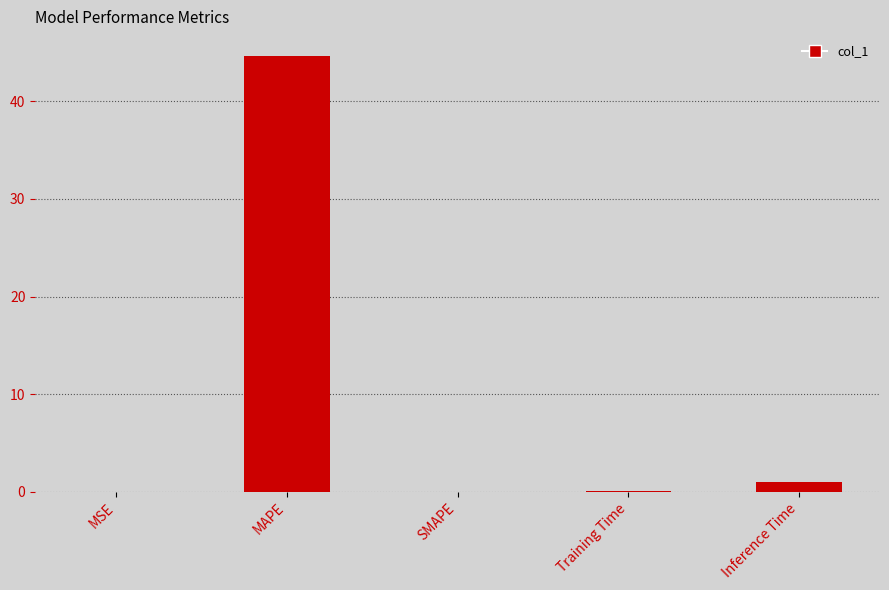

What is the greatest value displayed?

44.6